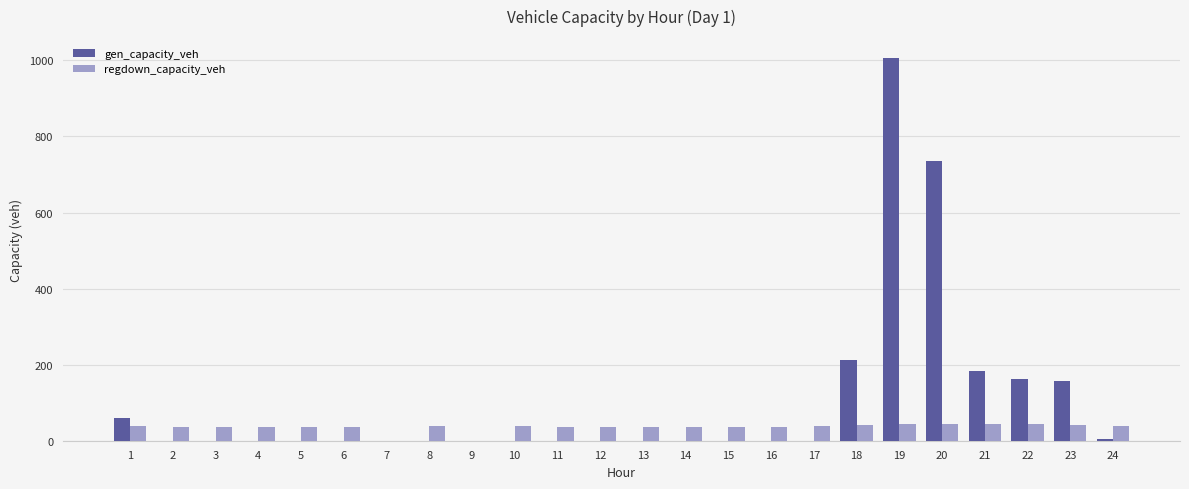

Where is gen_capacity_veh nearest to the value 503?

20